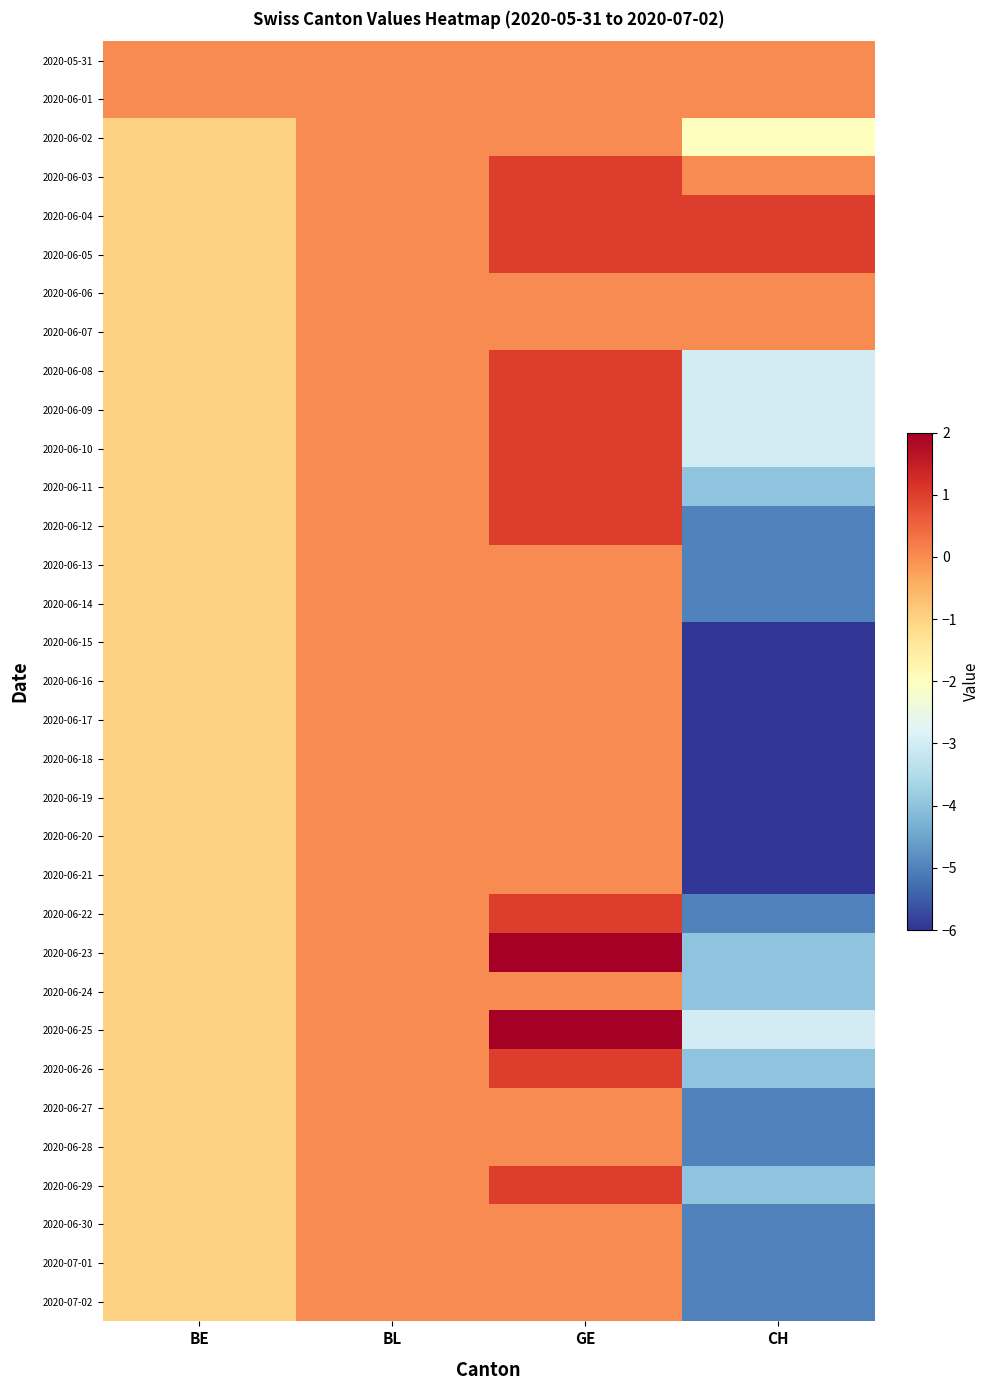

Reading left to right, what are all the values shown in this chart?

2020-05-31: BE=0	BL=0	GE=0	CH=0
2020-06-01: BE=0	BL=0	GE=0	CH=0
2020-06-02: BE=-1	BL=0	GE=0	CH=-2
2020-06-03: BE=-1	BL=0	GE=1	CH=0
2020-06-04: BE=-1	BL=0	GE=1	CH=1
2020-06-05: BE=-1	BL=0	GE=1	CH=1
2020-06-06: BE=-1	BL=0	GE=0	CH=0
2020-06-07: BE=-1	BL=0	GE=0	CH=0
2020-06-08: BE=-1	BL=0	GE=1	CH=-3
2020-06-09: BE=-1	BL=0	GE=1	CH=-3
2020-06-10: BE=-1	BL=0	GE=1	CH=-3
2020-06-11: BE=-1	BL=0	GE=1	CH=-4
2020-06-12: BE=-1	BL=0	GE=1	CH=-5
2020-06-13: BE=-1	BL=0	GE=0	CH=-5
2020-06-14: BE=-1	BL=0	GE=0	CH=-5
2020-06-15: BE=-1	BL=0	GE=0	CH=-6
2020-06-16: BE=-1	BL=0	GE=0	CH=-6
2020-06-17: BE=-1	BL=0	GE=0	CH=-6
2020-06-18: BE=-1	BL=0	GE=0	CH=-6
2020-06-19: BE=-1	BL=0	GE=0	CH=-6
2020-06-20: BE=-1	BL=0	GE=0	CH=-6
2020-06-21: BE=-1	BL=0	GE=0	CH=-6
2020-06-22: BE=-1	BL=0	GE=1	CH=-5
2020-06-23: BE=-1	BL=0	GE=2	CH=-4
2020-06-24: BE=-1	BL=0	GE=0	CH=-4
2020-06-25: BE=-1	BL=0	GE=2	CH=-3
2020-06-26: BE=-1	BL=0	GE=1	CH=-4
2020-06-27: BE=-1	BL=0	GE=0	CH=-5
2020-06-28: BE=-1	BL=0	GE=0	CH=-5
2020-06-29: BE=-1	BL=0	GE=1	CH=-4
2020-06-30: BE=-1	BL=0	GE=0	CH=-5
2020-07-01: BE=-1	BL=0	GE=0	CH=-5
2020-07-02: BE=-1	BL=0	GE=0	CH=-5